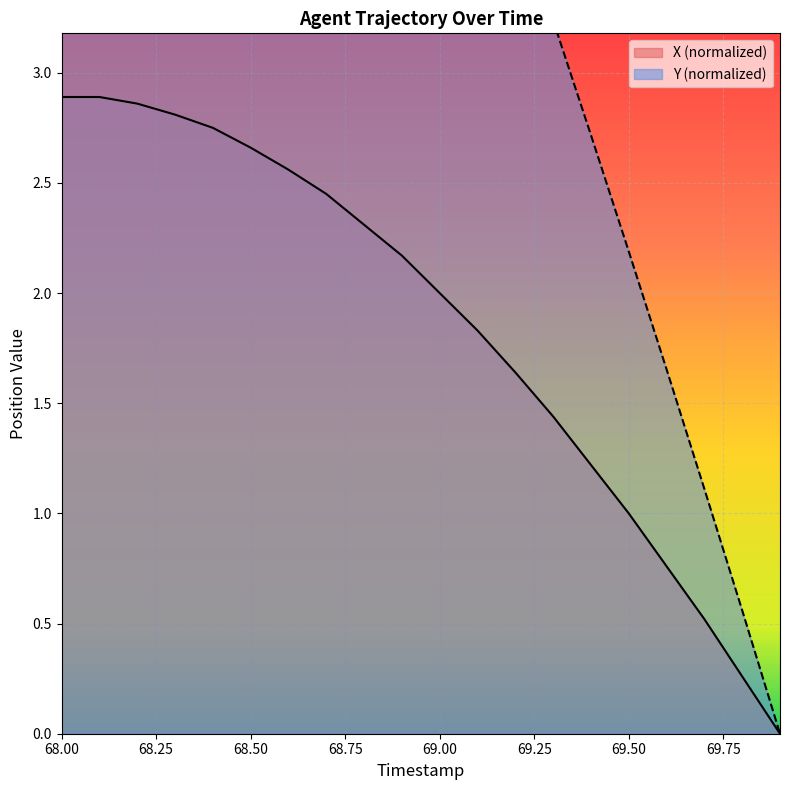

Which category has the highest value in the Y series?

68.0